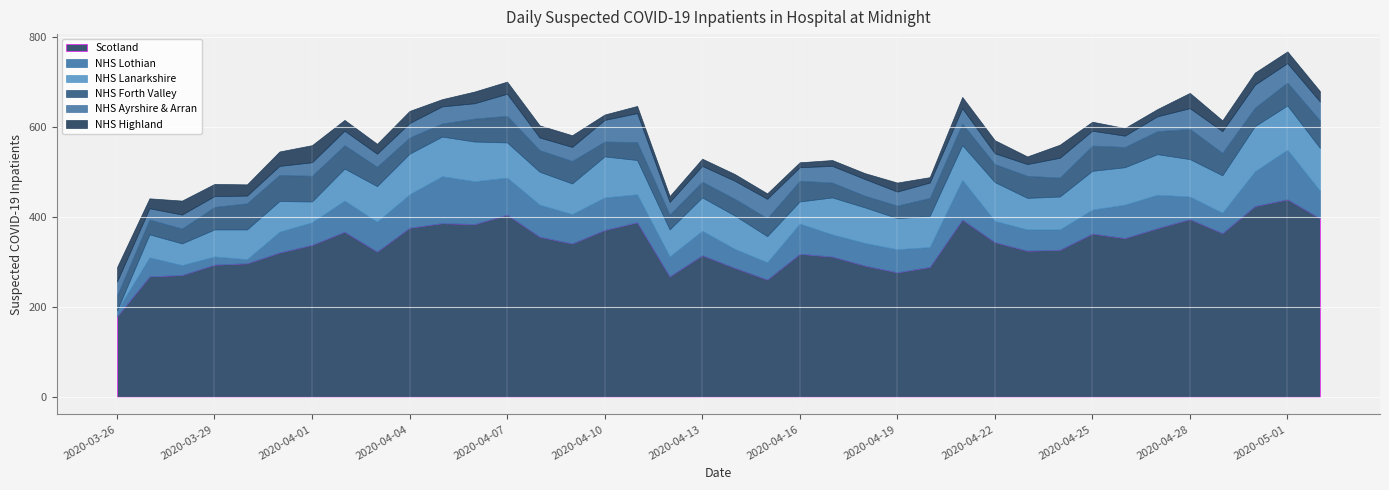

True or false: NHS Lanarkshire has a value of 0 at 2020-03-26.

True